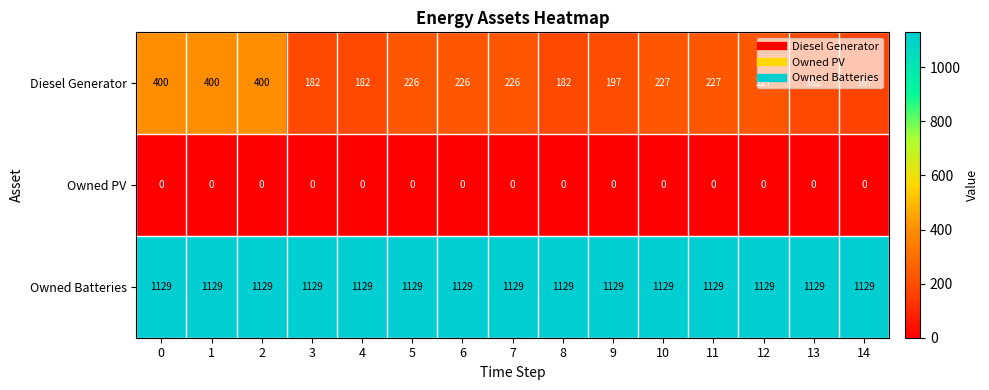

Is it true that Diesel Generator equals 314 at 3?

False